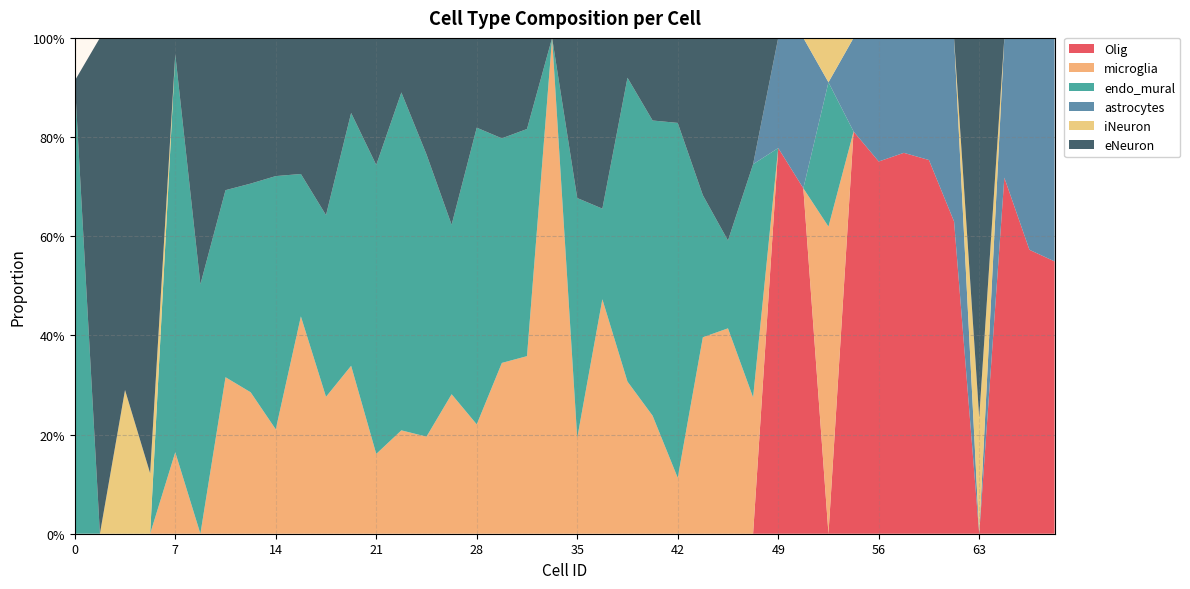

Reading left to right, transcribe all the data shown in this chart.

Olig: 0=0.0	1=0.0	2=0.0	3=0.0	7=0.0	8=0.0	9=0.0	10=0.0	14=0.0	15=0.0	16=0.0	17=0.0	21=0.0	22=0.0	23=0.0	24=0.0	28=0.0	29=0.0	30=0.0	31=0.0	35=0.0	36=0.0	37=0.0	38=0.0	42=0.0	43=0.0	44=0.0	45=0.0	49=0.8	50=0.7	51=0.0	52=0.8	56=0.8	57=0.8	58=0.8	59=0.6	63=0.0	64=0.7	65=0.6	66=0.5
microglia: 0=0.0	1=0.0	2=0.0	3=0.0	7=0.2	8=0.0	9=0.3	10=0.3	14=0.2	15=0.4	16=0.3	17=0.3	21=0.2	22=0.2	23=0.2	24=0.3	28=0.2	29=0.3	30=0.4	31=1.0	35=0.2	36=0.5	37=0.3	38=0.2	42=0.1	43=0.4	44=0.4	45=0.3	49=0.0	50=0.0	51=0.6	52=0.0	56=0.0	57=0.0	58=0.0	59=0.0	63=0.0	64=0.0	65=0.0	66=0.0
endo_mural: 0=0.9	1=0.0	2=0.0	3=0.0	7=0.8	8=0.5	9=0.4	10=0.4	14=0.5	15=0.3	16=0.4	17=0.5	21=0.6	22=0.7	23=0.6	24=0.3	28=0.6	29=0.5	30=0.5	31=0.0	35=0.5	36=0.2	37=0.6	38=0.6	42=0.7	43=0.3	44=0.2	45=0.5	49=0.0	50=0.0	51=0.3	52=0.0	56=0.0	57=0.0	58=0.0	59=0.0	63=0.0	64=0.0	65=0.0	66=0.0
astrocytes: 0=0.0	1=0.0	2=0.0	3=0.0	7=0.0	8=0.0	9=0.0	10=0.0	14=0.0	15=0.0	16=0.0	17=0.0	21=0.0	22=0.0	23=0.0	24=0.0	28=0.0	29=0.0	30=0.0	31=0.0	35=0.0	36=0.0	37=0.0	38=0.0	42=0.0	43=0.0	44=0.0	45=0.0	49=0.2	50=0.3	51=0.0	52=0.2	56=0.2	57=0.2	58=0.2	59=0.4	63=0.0	64=0.3	65=0.4	66=0.5
iNeuron: 0=0.0	1=0.0	2=0.3	3=0.1	7=0.0	8=0.0	9=0.0	10=0.0	14=0.0	15=0.0	16=0.0	17=0.0	21=0.0	22=0.0	23=0.0	24=0.0	28=0.0	29=0.0	30=0.0	31=0.0	35=0.0	36=0.0	37=0.0	38=0.0	42=0.0	43=0.0	44=0.0	45=0.0	49=0.0	50=0.0	51=0.1	52=0.0	56=0.0	57=0.0	58=0.0	59=0.0	63=0.2	64=0.0	65=0.0	66=0.0
eNeuron: 0=0.0	1=1.0	2=0.7	3=0.9	7=0.0	8=0.5	9=0.3	10=0.3	14=0.3	15=0.3	16=0.4	17=0.2	21=0.3	22=0.1	23=0.2	24=0.4	28=0.2	29=0.2	30=0.2	31=0.0	35=0.3	36=0.3	37=0.1	38=0.2	42=0.2	43=0.3	44=0.4	45=0.3	49=0.0	50=0.0	51=0.0	52=0.0	56=0.0	57=0.0	58=0.0	59=0.0	63=0.8	64=0.0	65=0.0	66=0.0